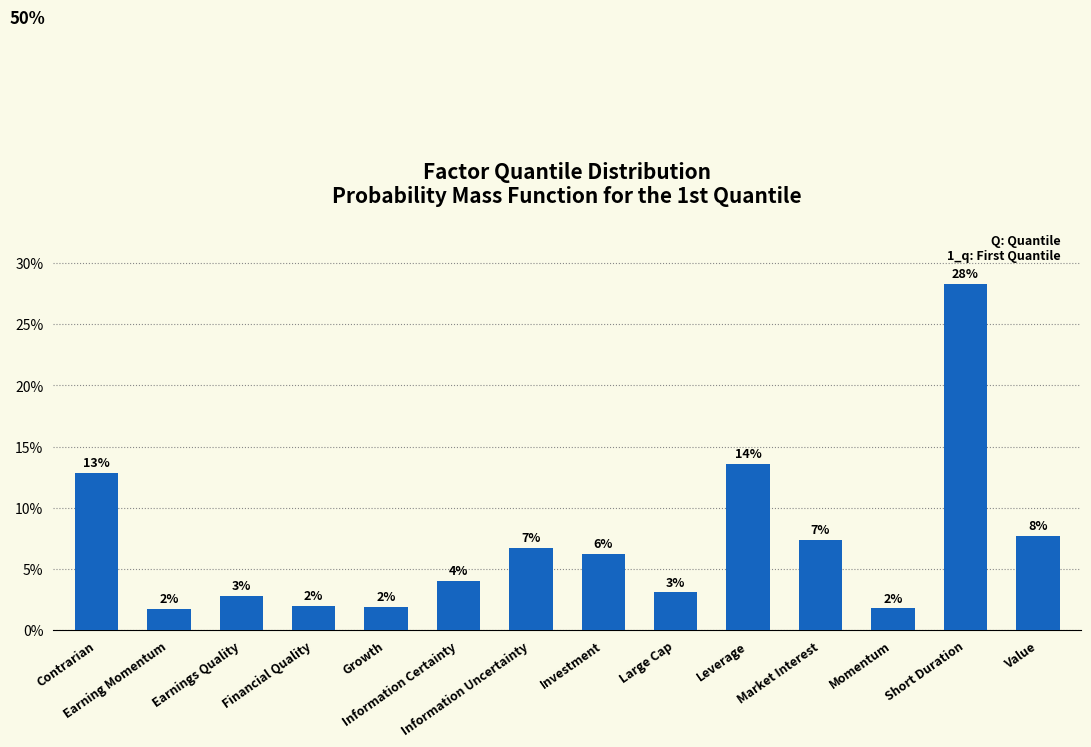

List the labels in order of value, largest first.

Short Duration, Leverage, Contrarian, Value, Market Interest, Information Uncertainty, Investment, Information Certainty, Large Cap, Earnings Quality, Financial Quality, Growth, Momentum, Earning Momentum